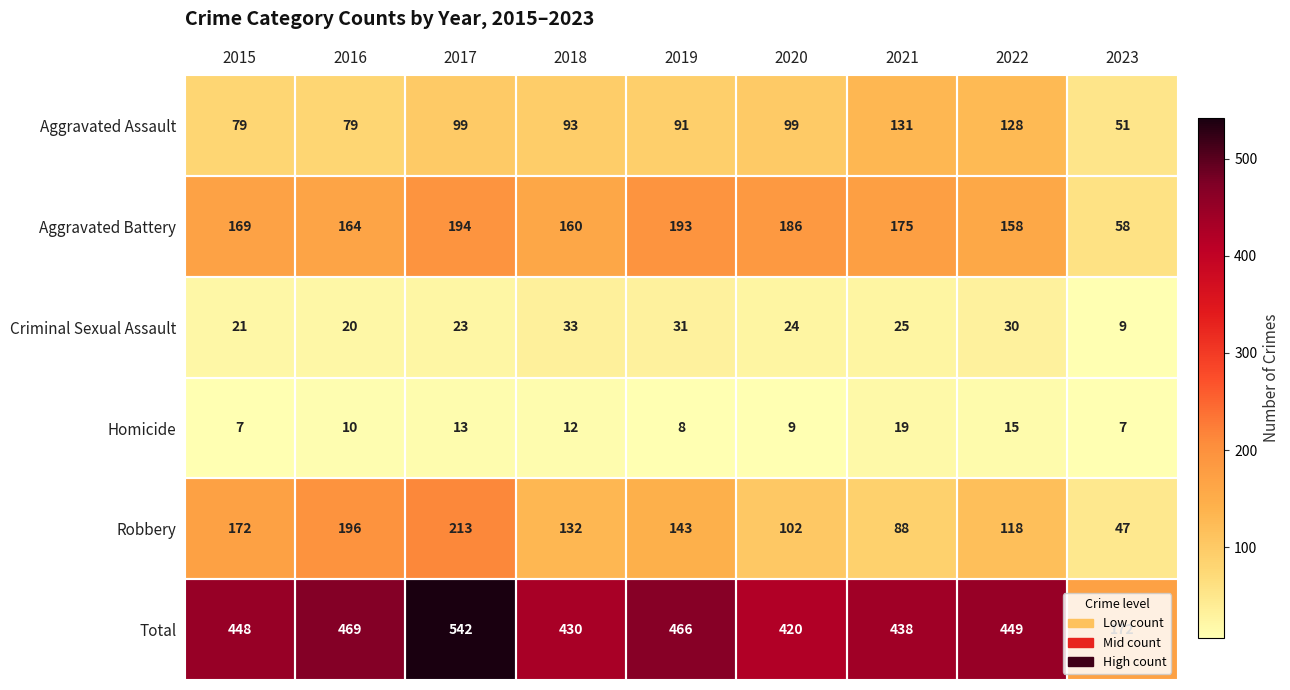

Is the value of Aggravated Battery at 2020 greater than the value of Criminal Sexual Assault at 2020?

Yes